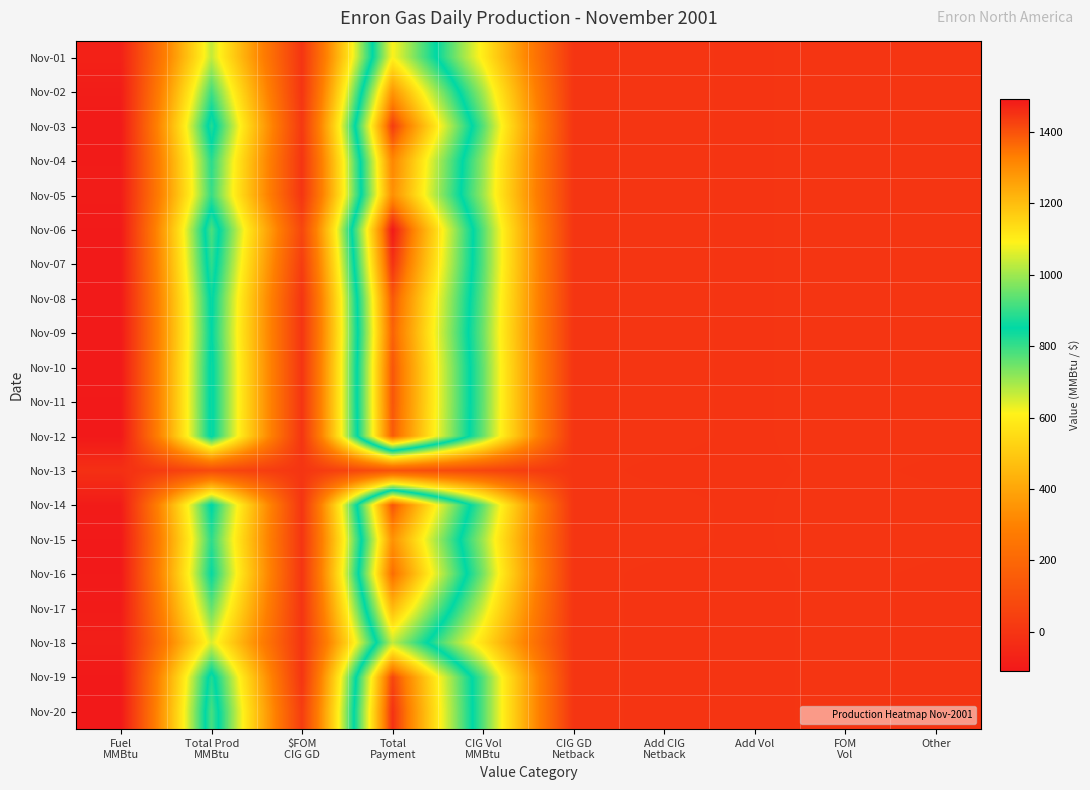

What is the difference between the highest and lowest values at CIG GD
Netback?

1